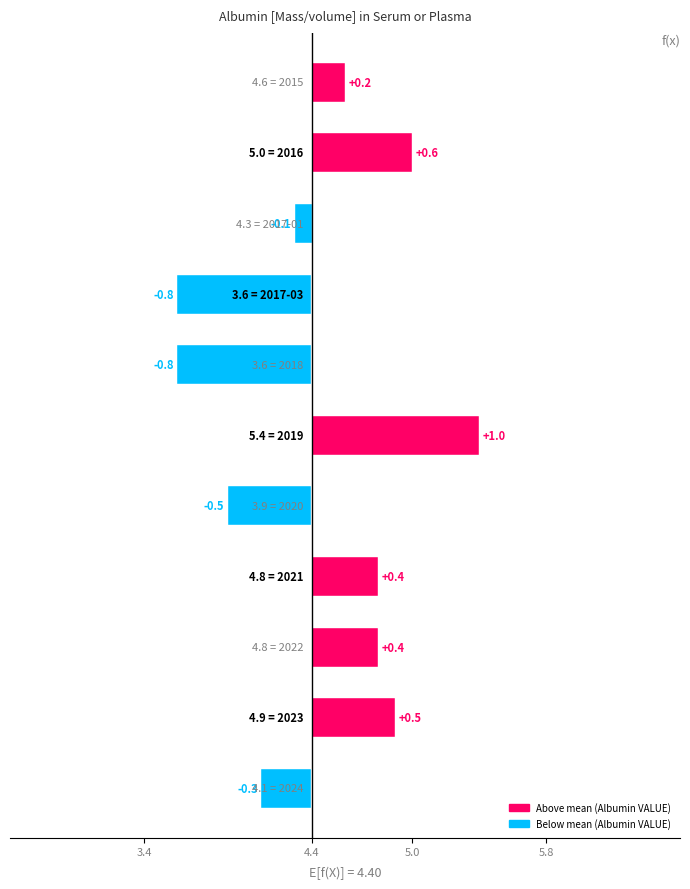

What is the change in value from 2017-03 to 2019?

+1.8